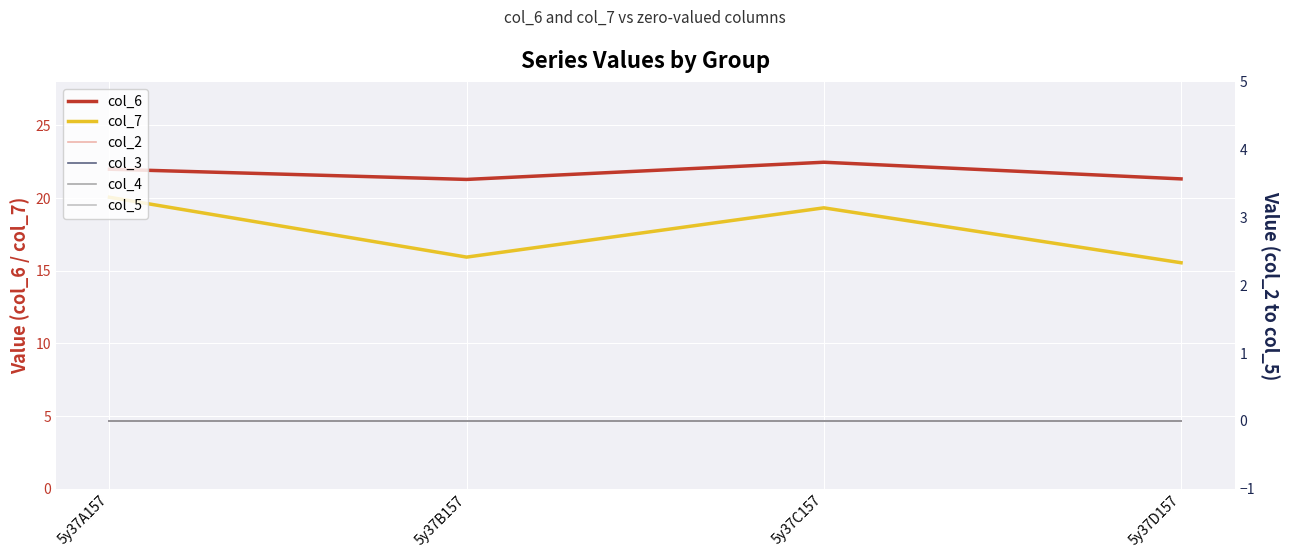

True or false: col_3 has a value of 0.0 at 5y37C157.

True